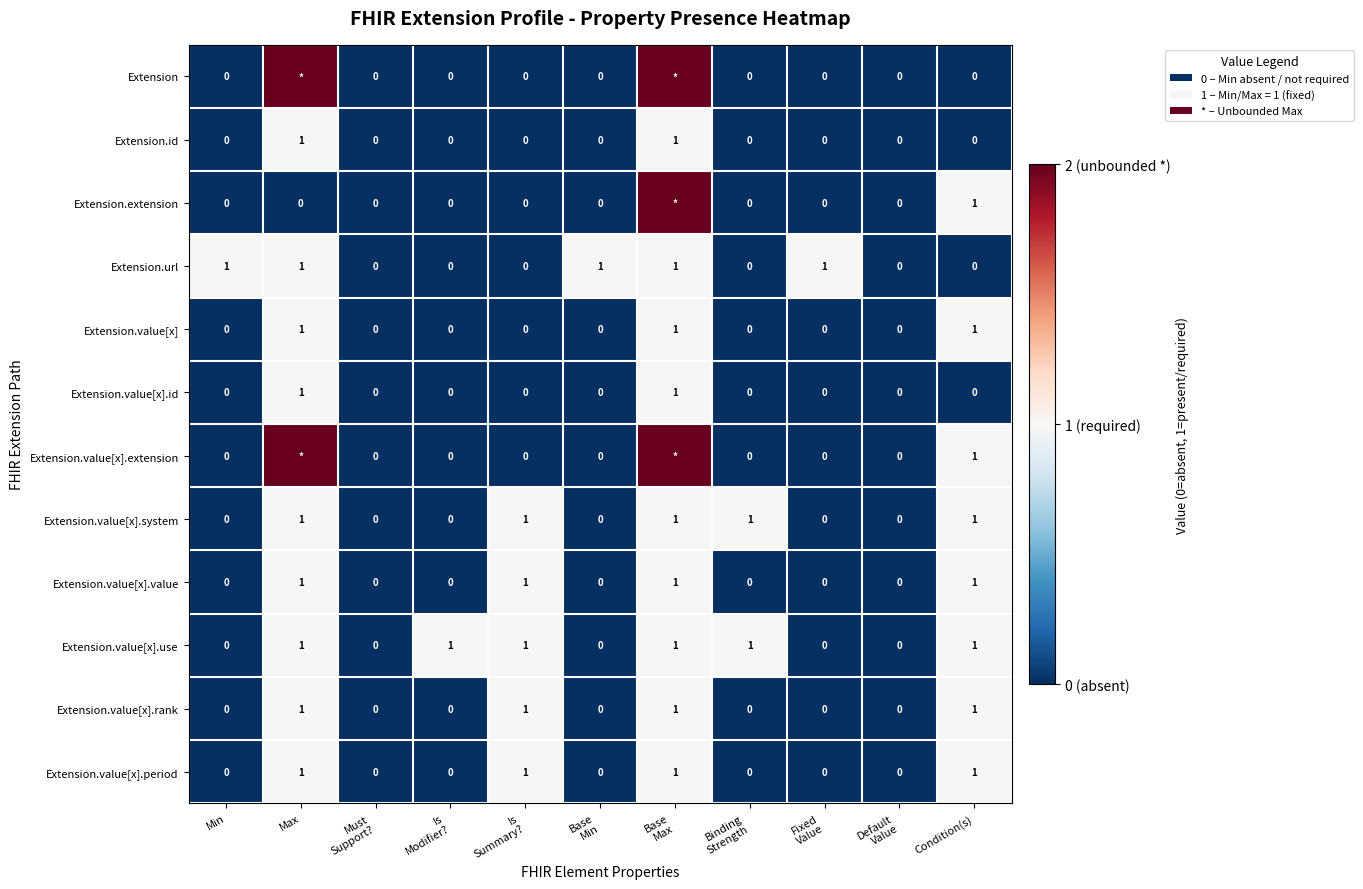

Which label corresponds to the largest value in the chart?

Max